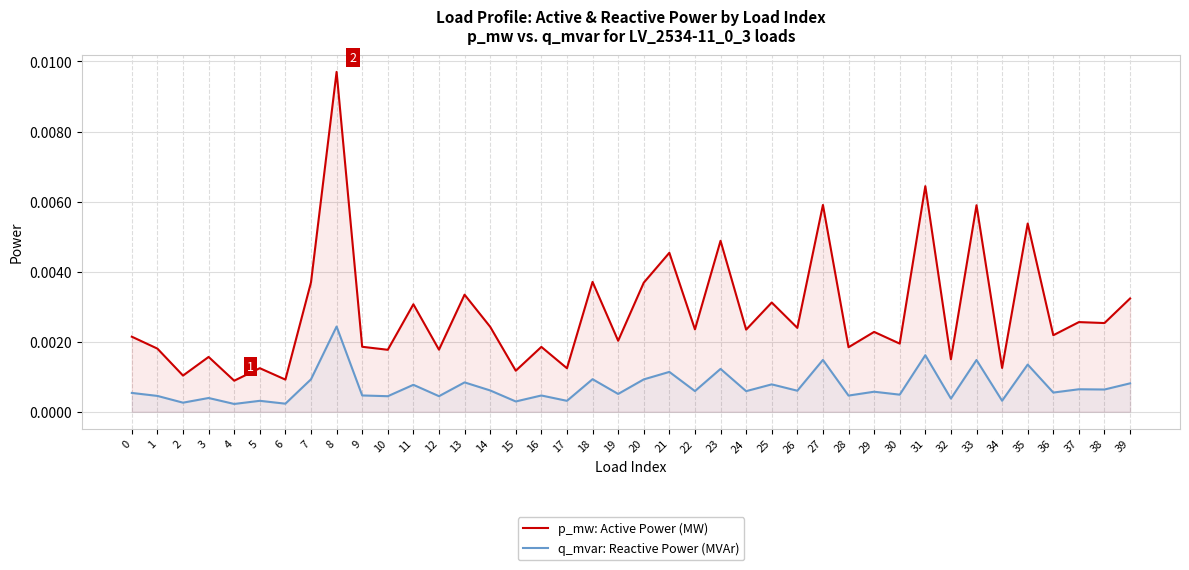

True or false: q_mvar: Reactive Power (MVAr) has more than 1 points higher than both neighbors.

True